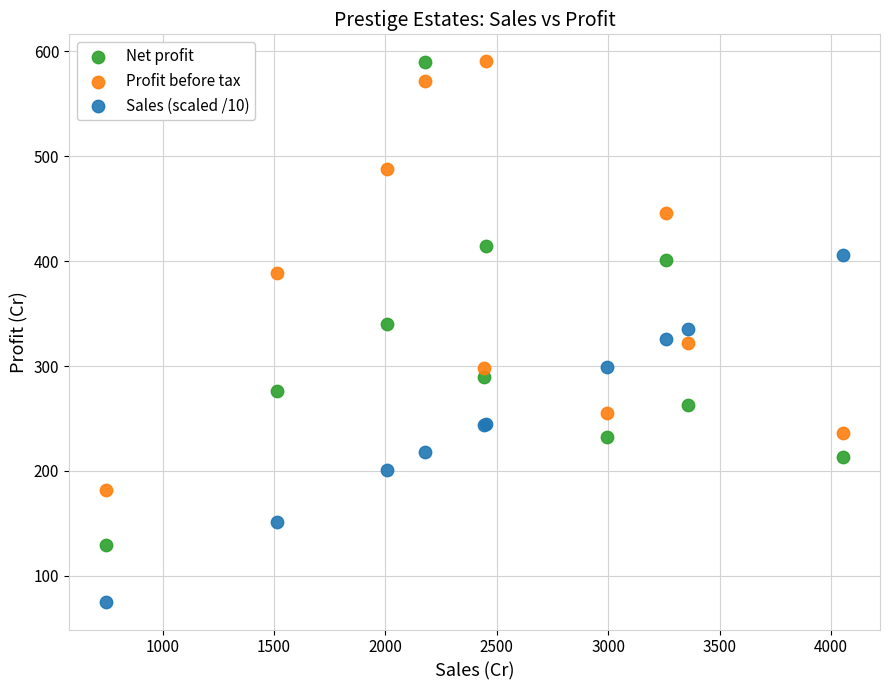

Which series reaches the minimum Y coordinate?

Sales (scaled /10)